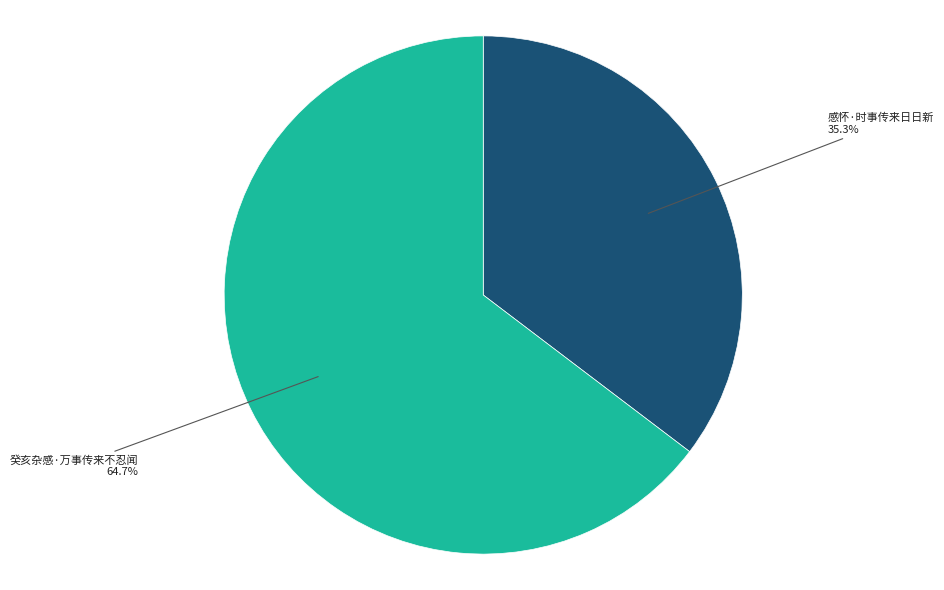

Rank the categories by value from highest to lowest.

癸亥杂感·万事传来不忍闻, 感怀·时事传来日日新